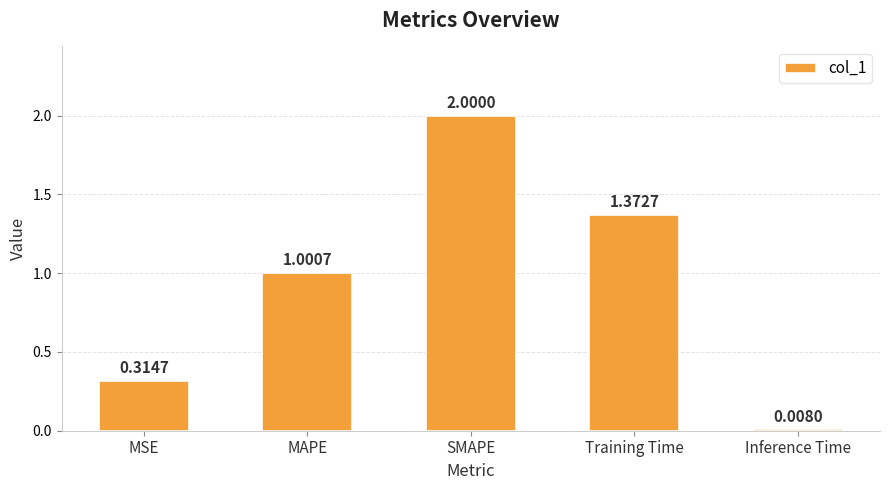

At which label does the data first exceed 1?

MAPE